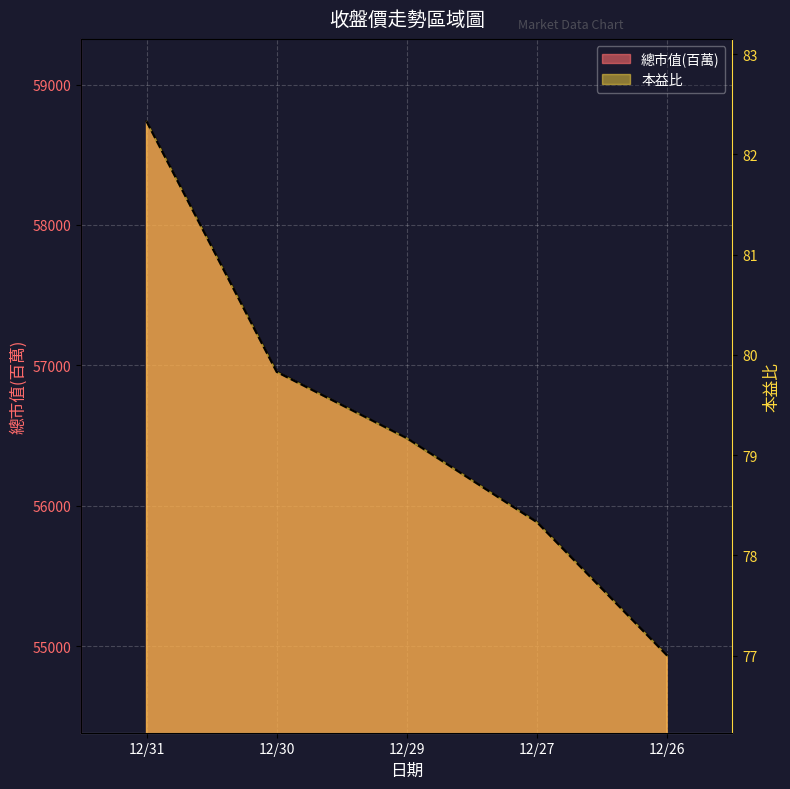

Which category has the lowest value in the 本益比 series?

12/26